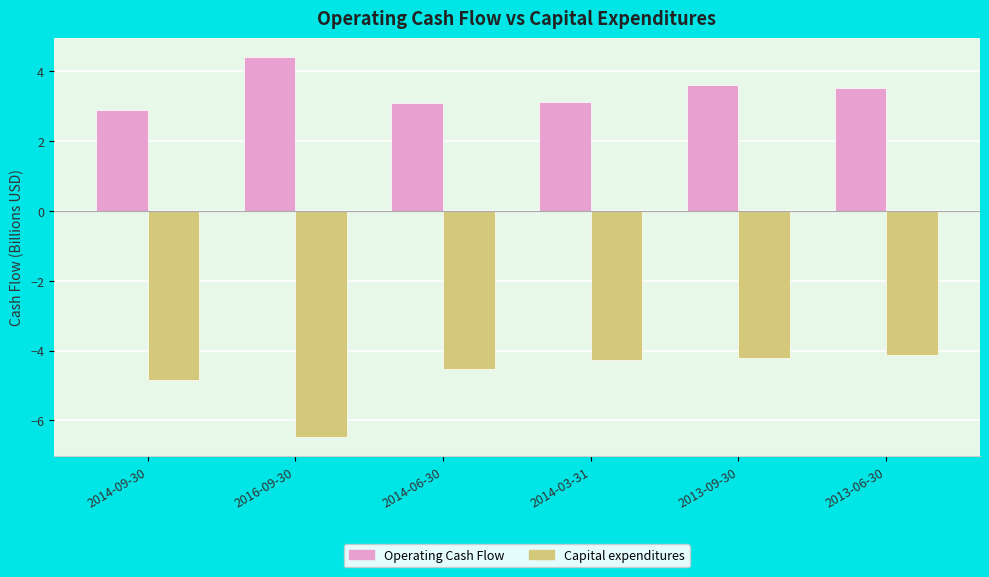

Rank the series by their average value, from lowest to highest.

Capital expenditures, Operating Cash Flow